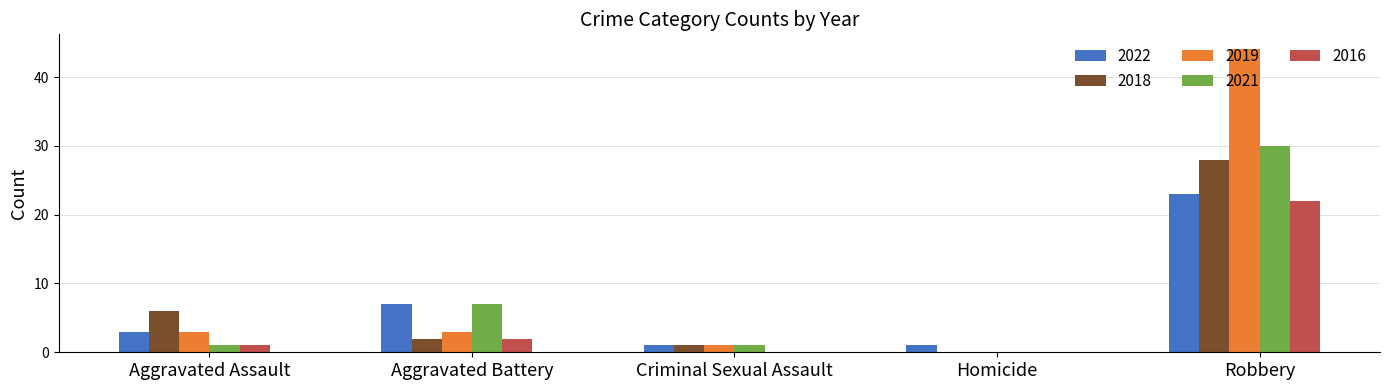

Between Aggravated Battery and Homicide, which series saw the biggest shift?

2021